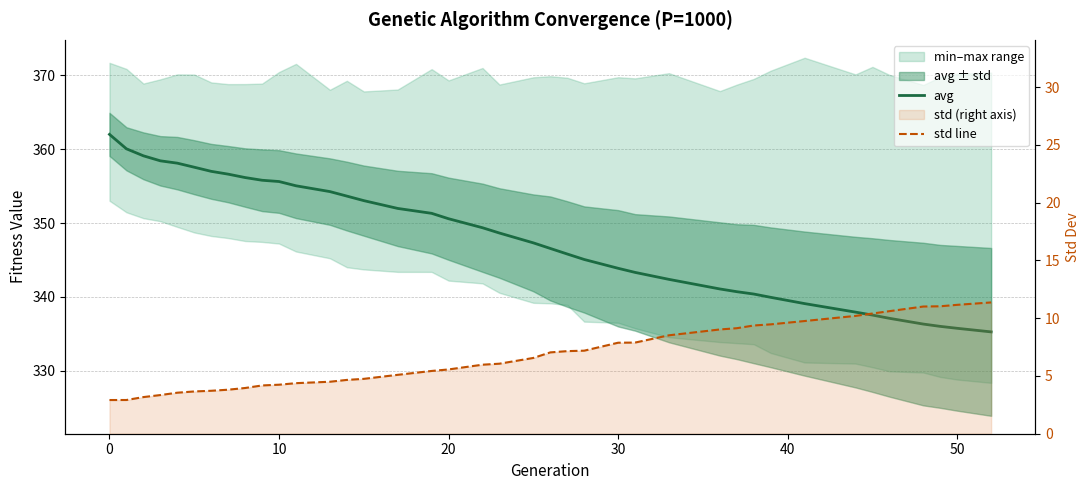

True or false: avg has more than 1 interior local peaks.

False